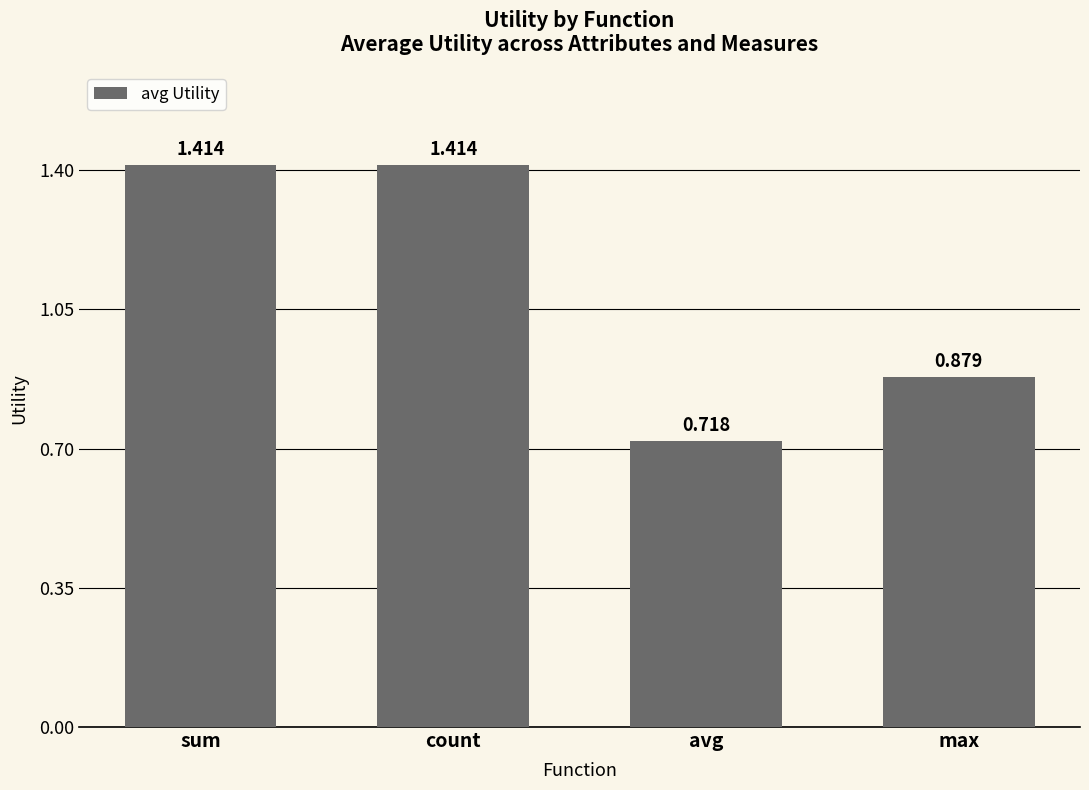

Which label corresponds to the smallest value in the chart?

avg